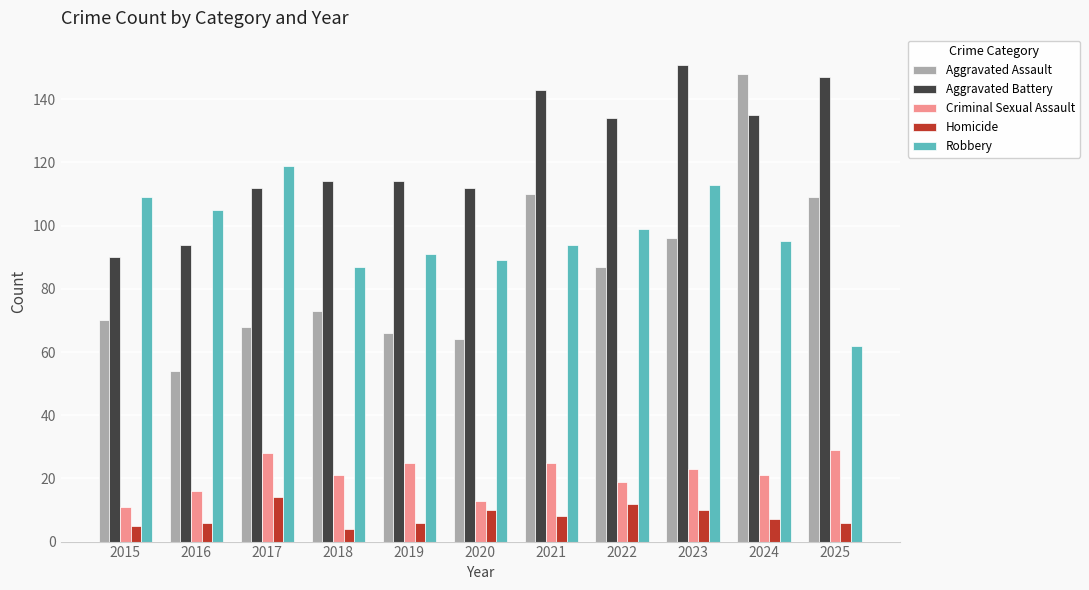

What is the sum of all Aggravated Battery values?

1346